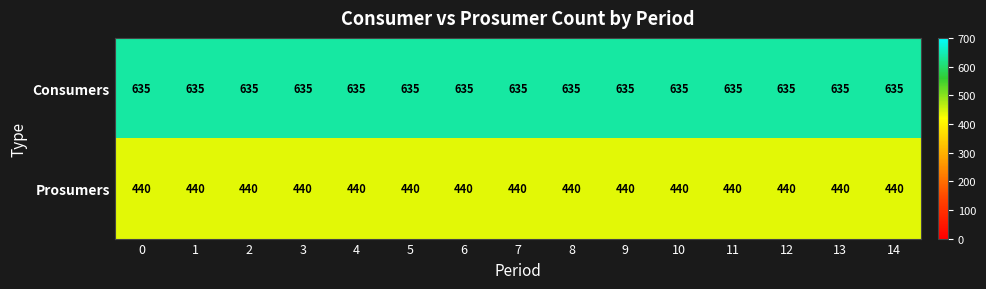

Which series has the largest total across all categories?

Consumers